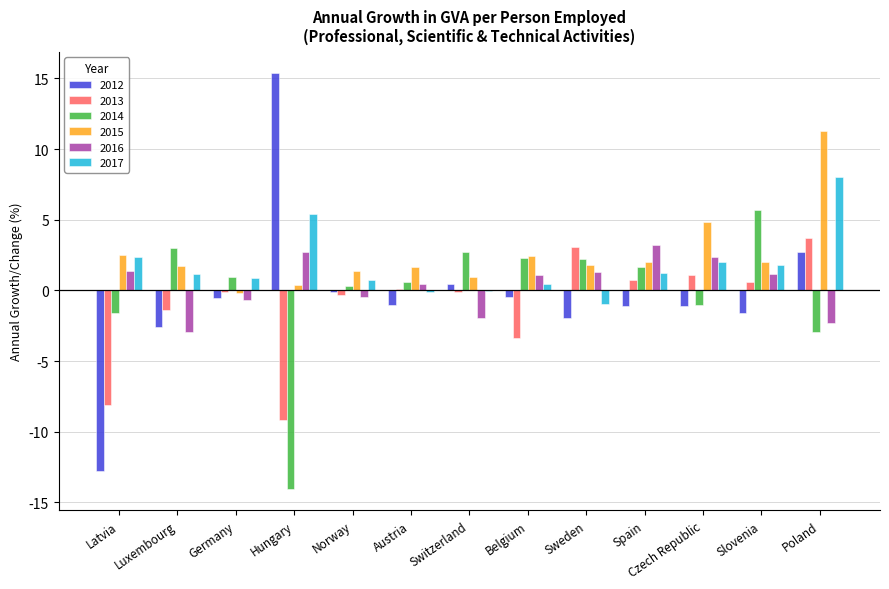

Are the bars grouped side by side (vs. stacked)?

Yes